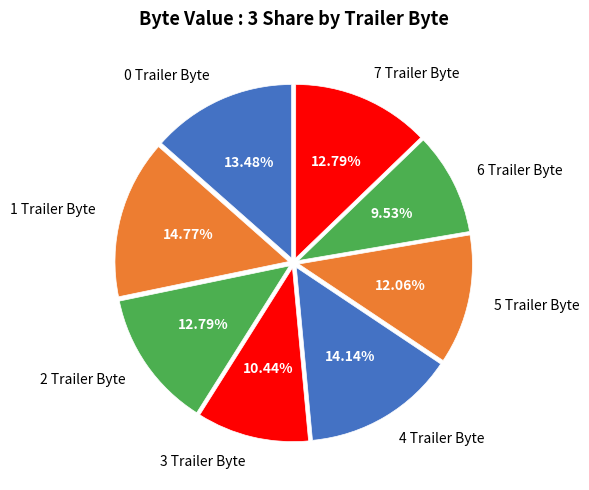

Count the number of slices in the pie.

8